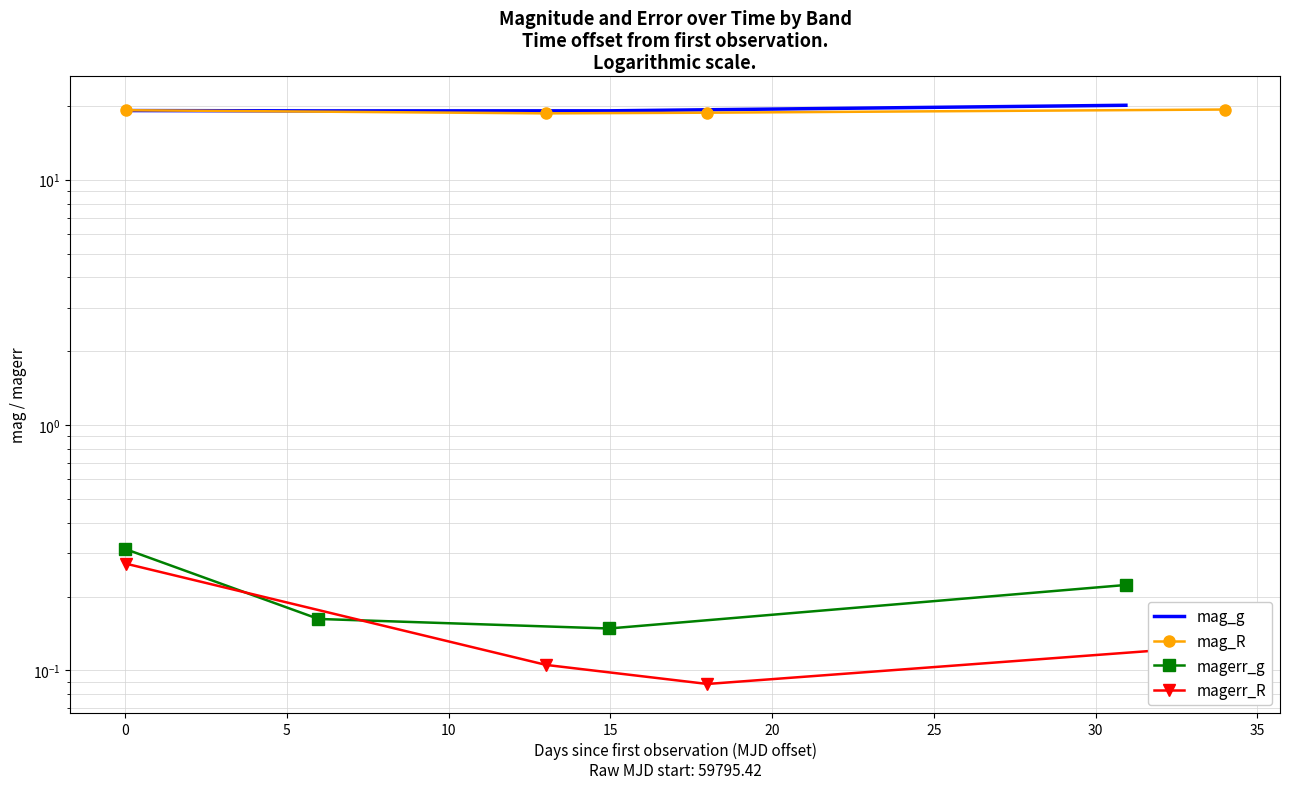

Which series changed the most between 0 and 10?

mag_g